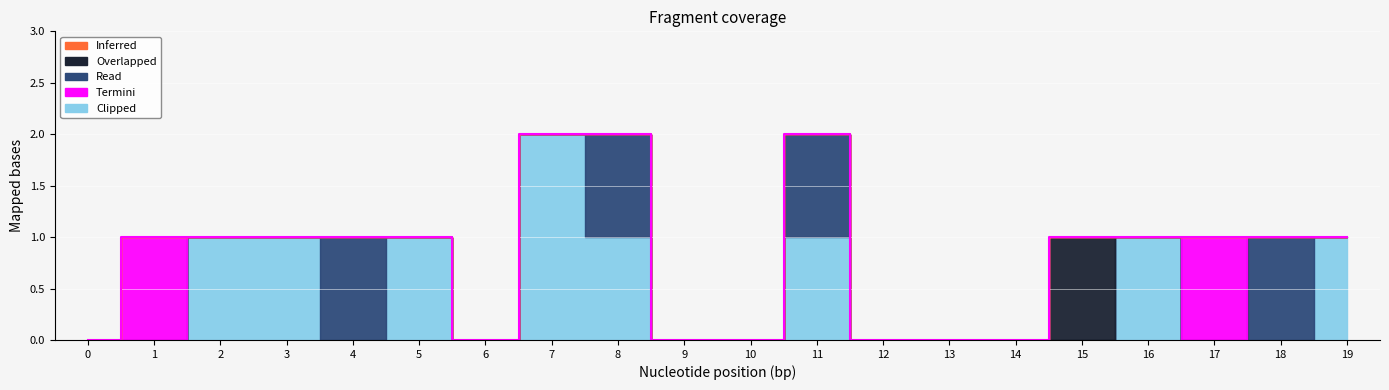

What is the difference between the maximum and minimum values in the Overlapped series?

1